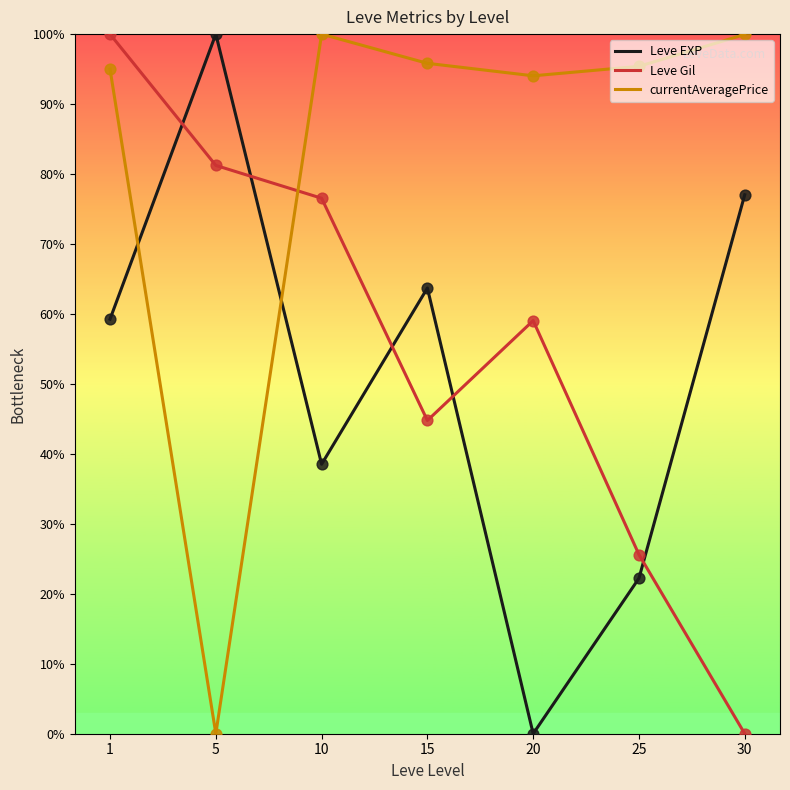

Which series changed the most between 10 and 30?

Leve Gil